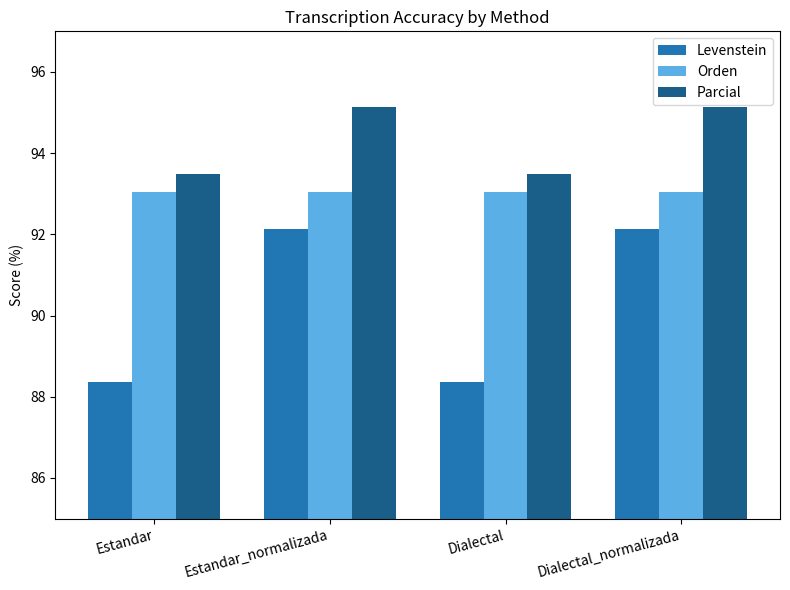

Which series changed the most between Estandar_normalizada and Dialectal?

Levenstein